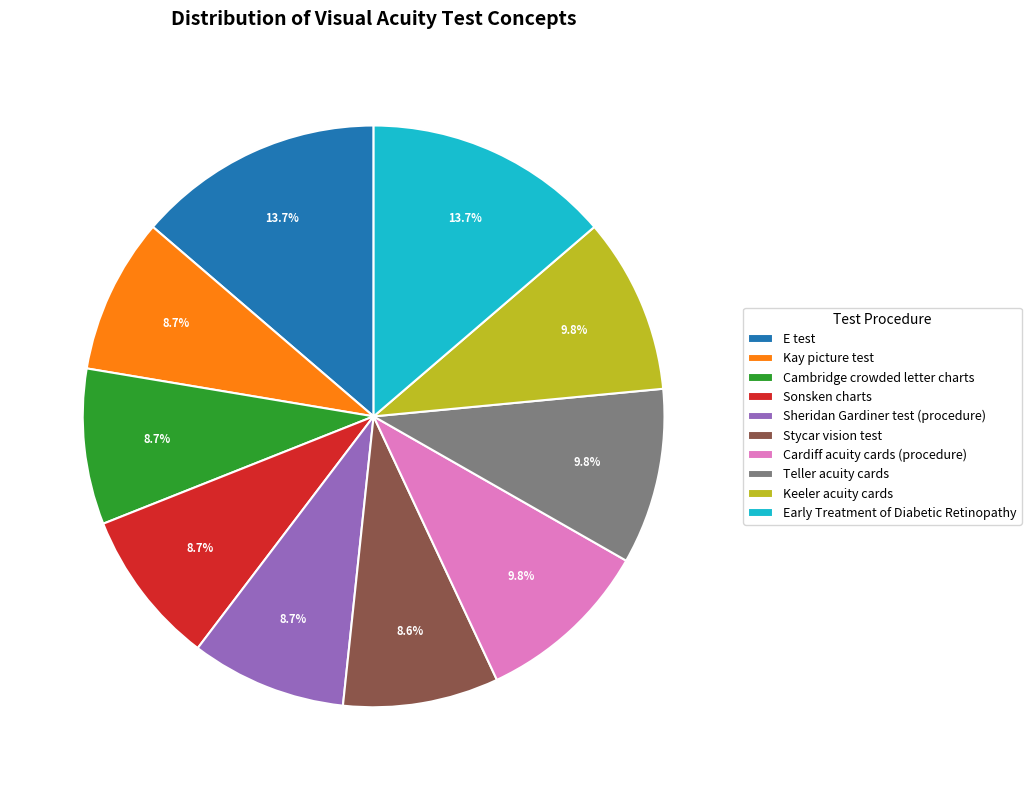

How many slices are in this pie chart?

10